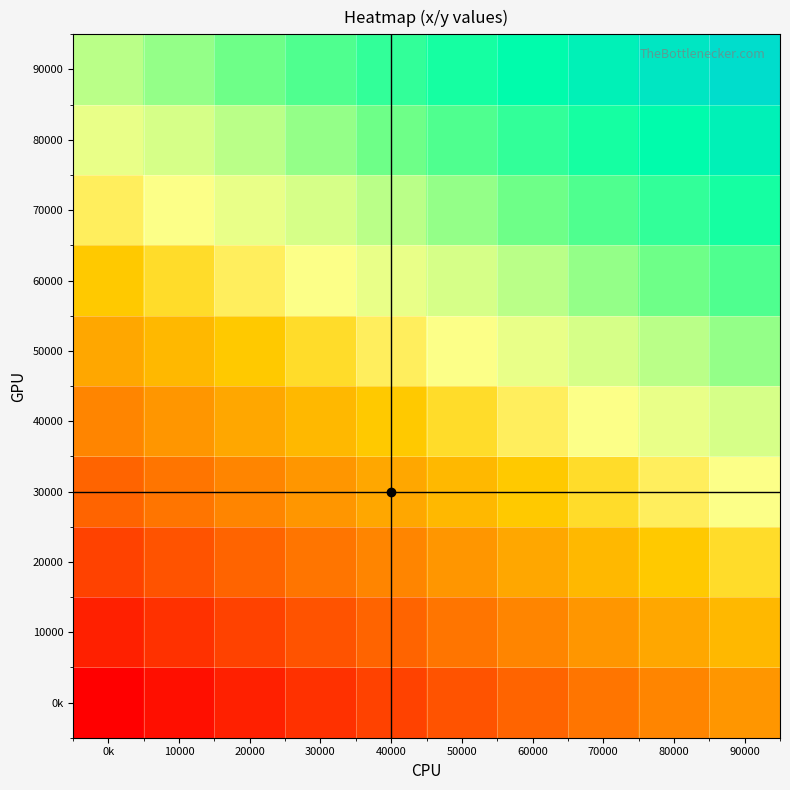

Rank the series by their maximum value, from lowest to highest.

0k, 10000, 20000, 30000, 40000, 50000, 60000, 70000, 80000, 90000